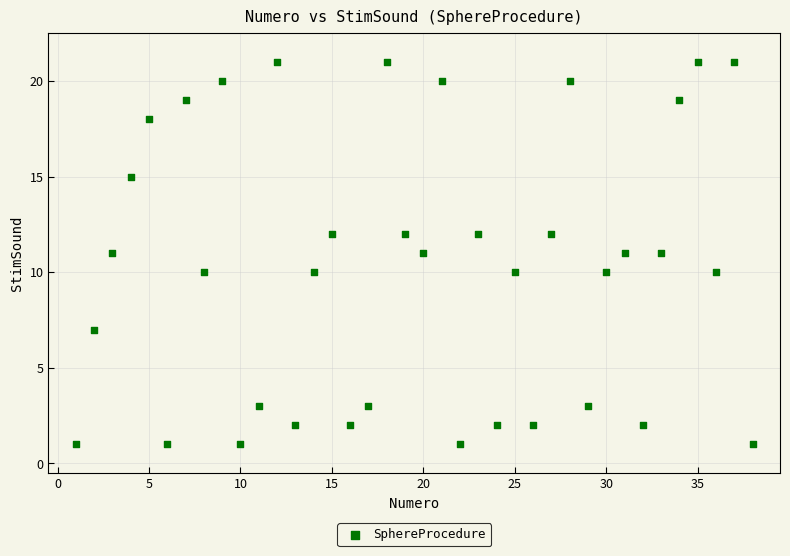

What is the range of X values (max minus min)?

37